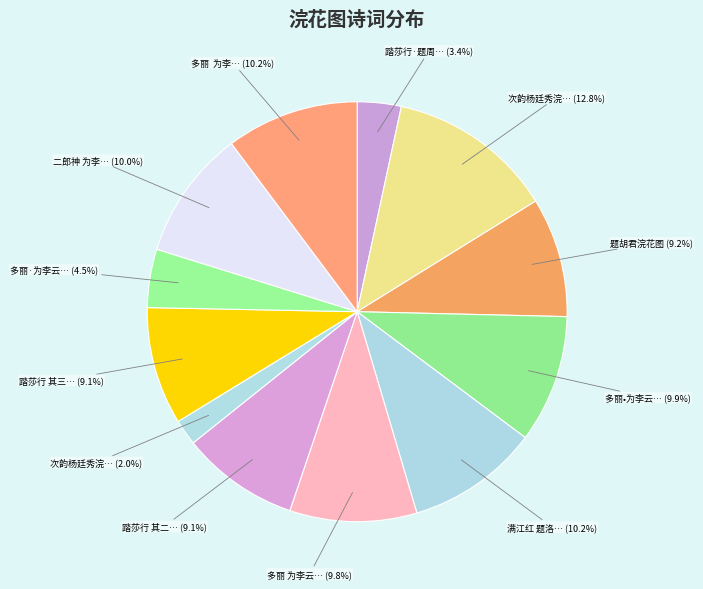

How many segments does this pie chart have?

12